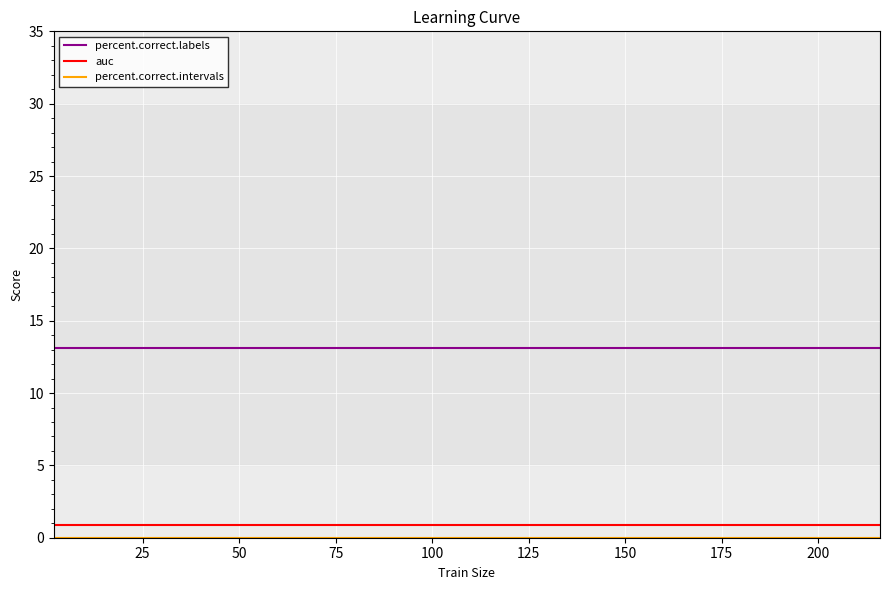

How many lines are shown in the chart?

3